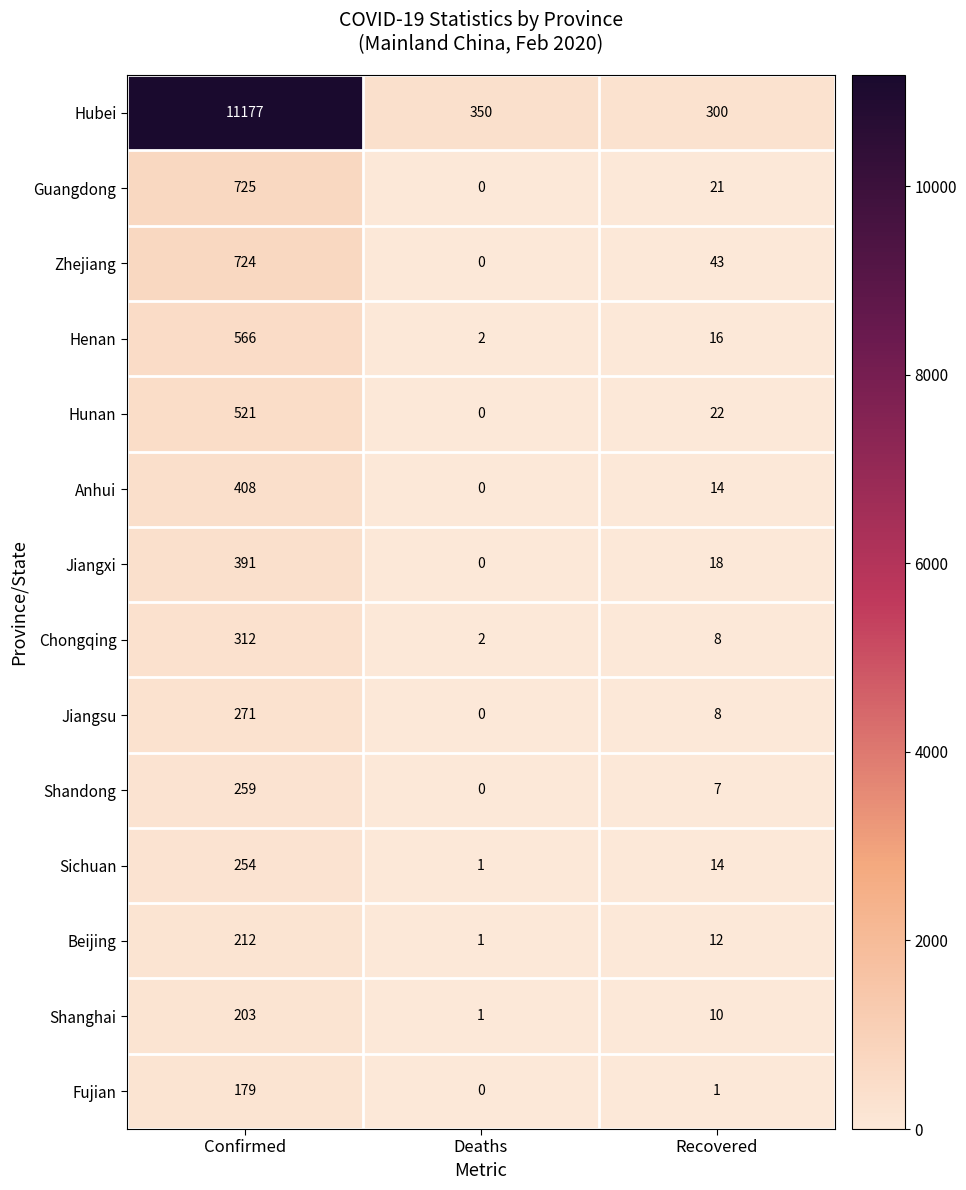

Which series has the largest total across all categories?

Hubei